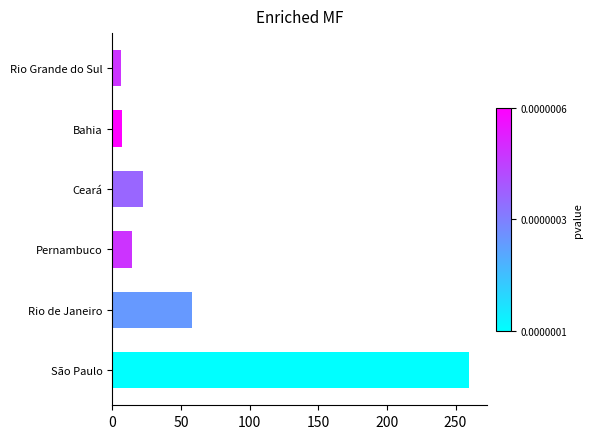

What is the change in value from Pernambuco to Rio Grande do Sul?

-8